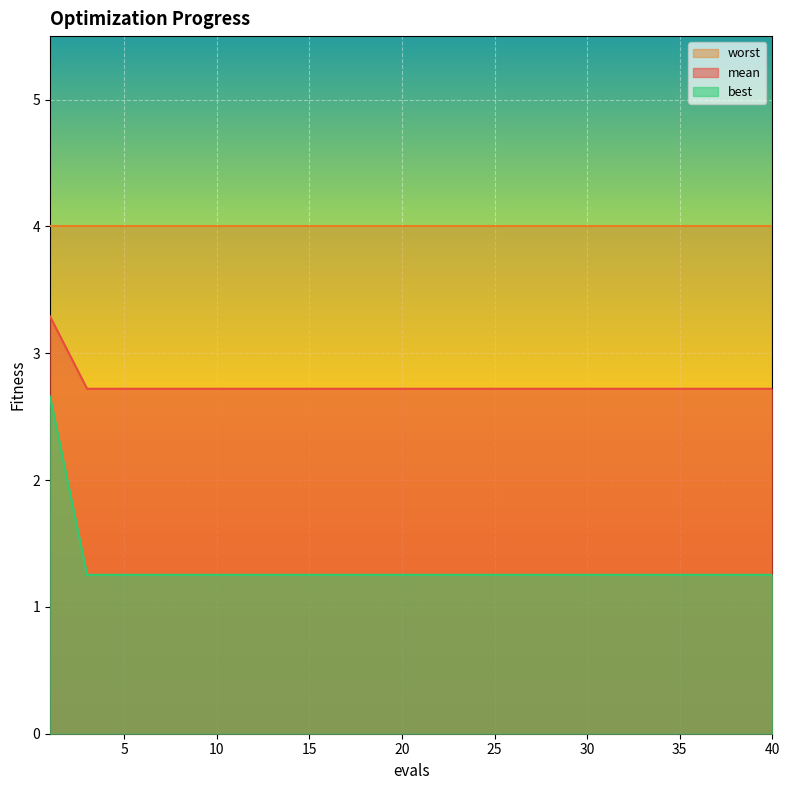

Which series has the widest spread of values?

best